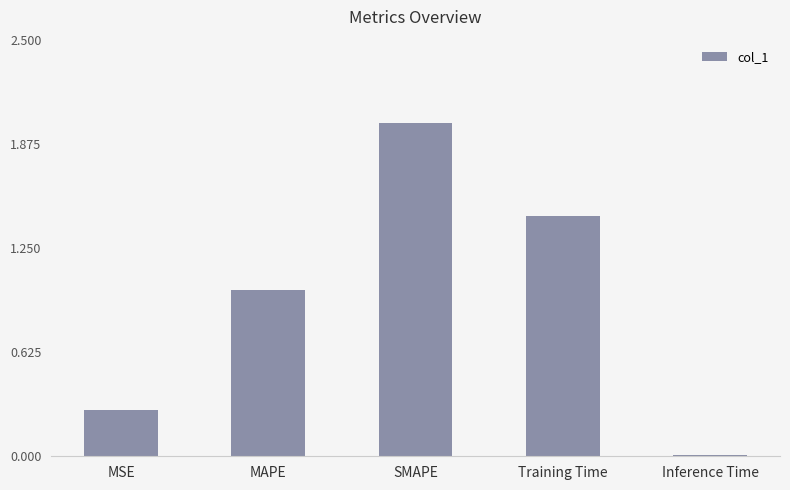

Which category has the lowest value across all series?

Inference Time